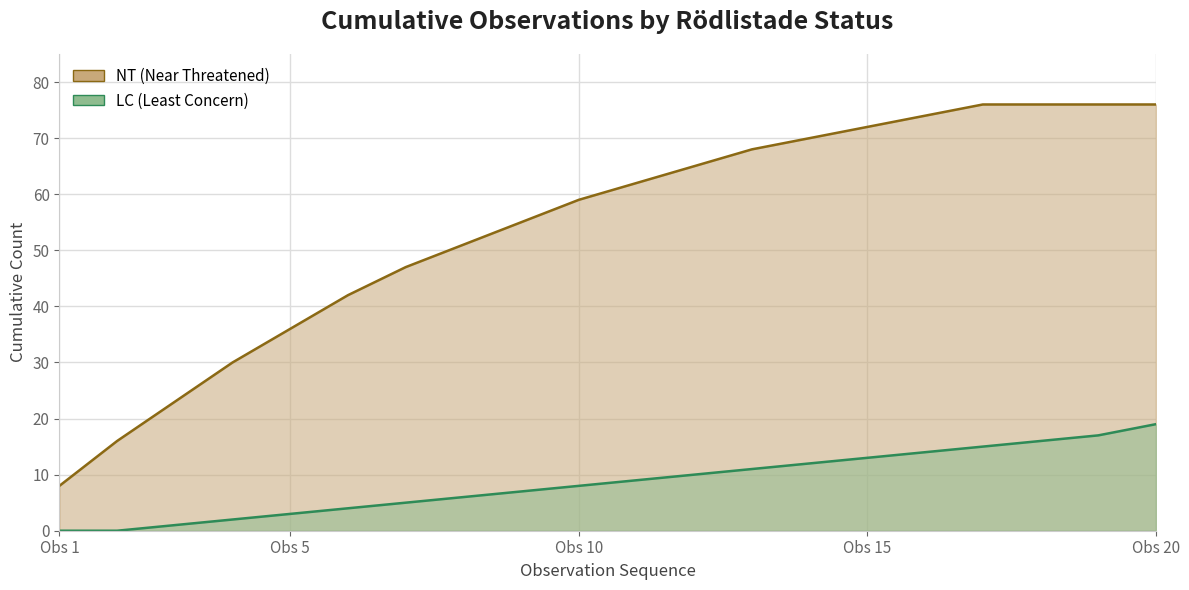

Is it true that the value at Gammelgransskål is 0?

True